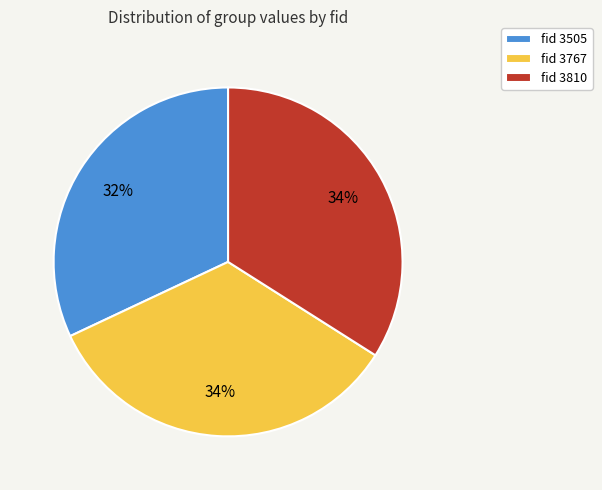

Is the sum of fid 3767 and fid 3505 greater than half?

Yes